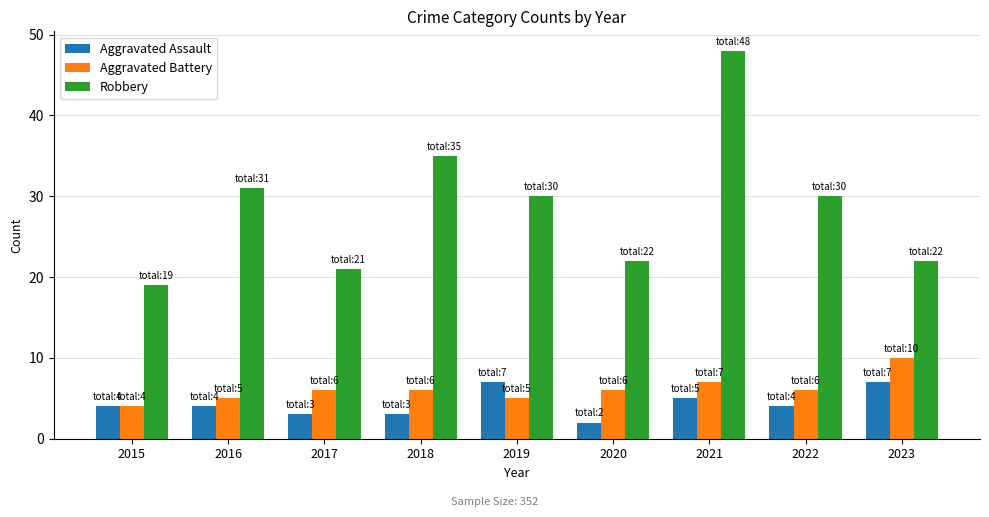

Does the chart contain stacked bars?

No